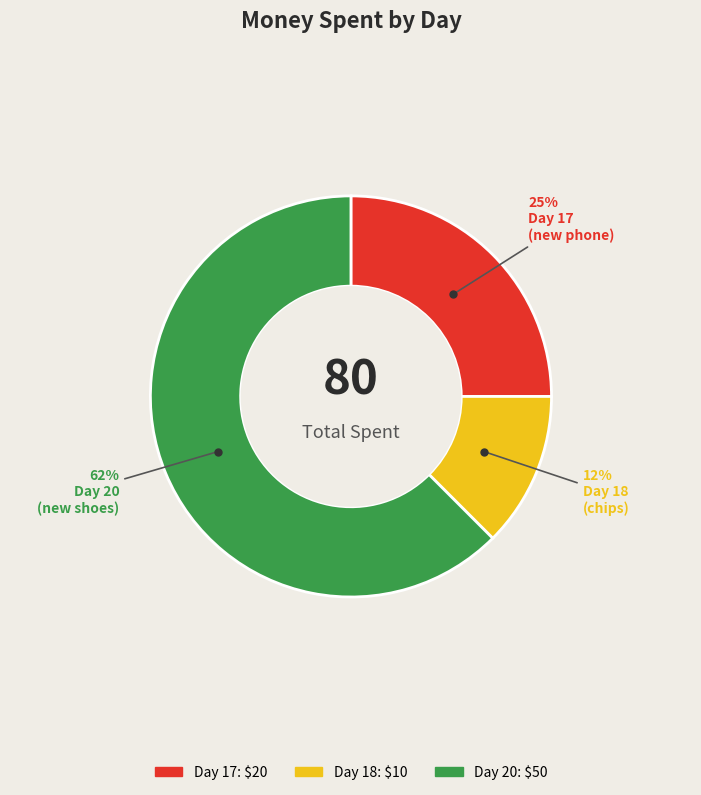

To the nearest percent, what is the combined percentage of Day 20 and Day 18?

75%